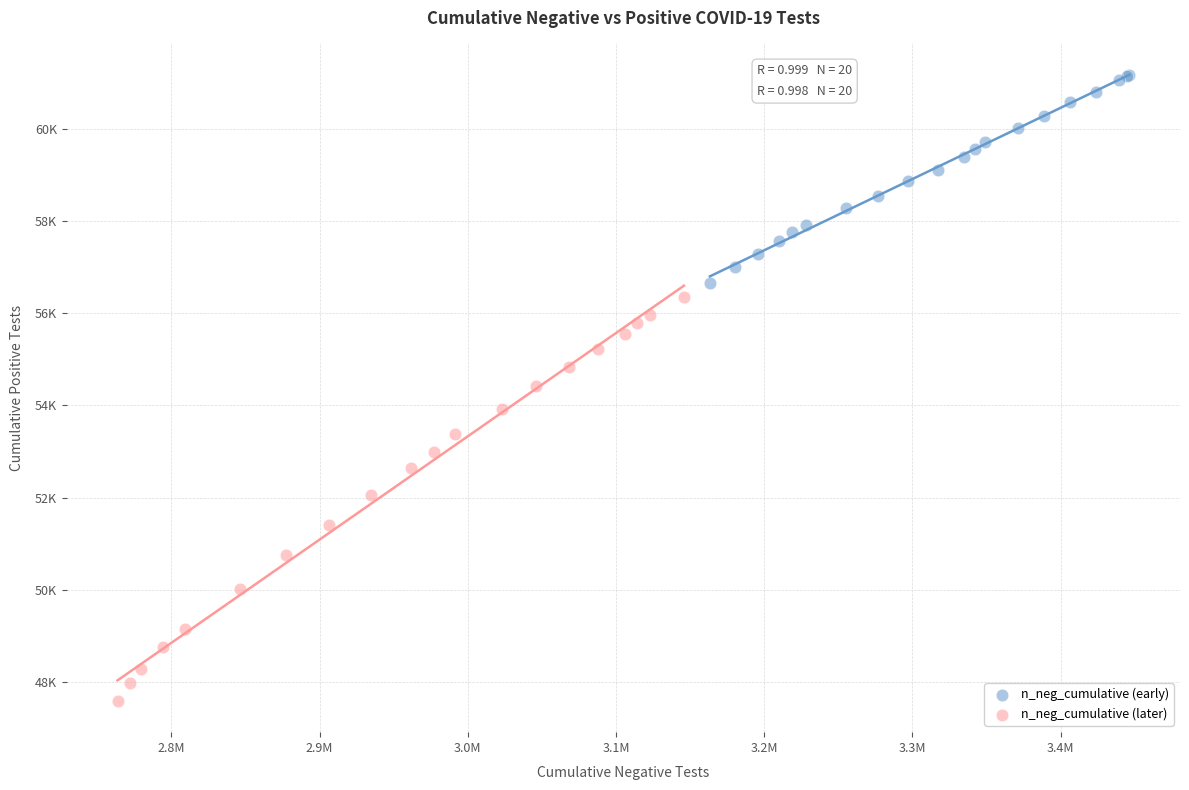

What are all the series names shown in the legend?

n_neg_cumulative (early), n_neg_cumulative (later)